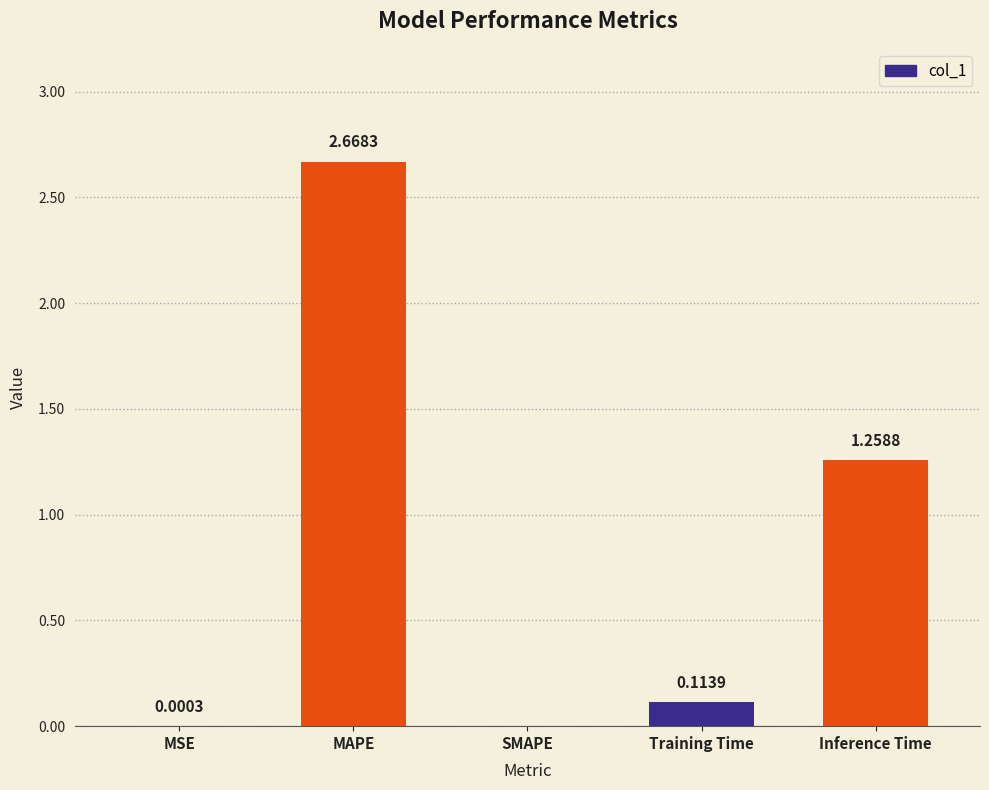

Where is the data nearest to the value 1?

Inference Time